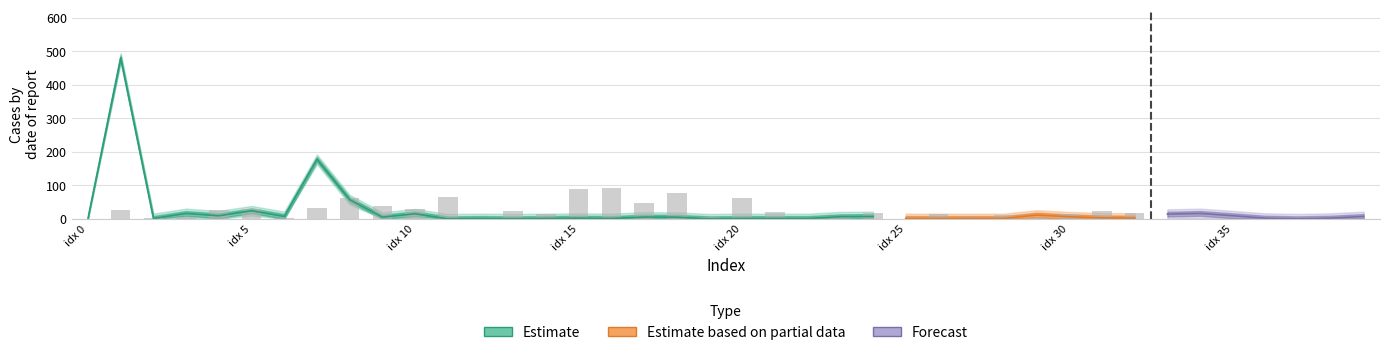

Reading left to right, what are all the values shown in this chart?

col_1: 0.0	479.9	1.1	15.9	9.0	23.9	7.0	177.3	57.0	4.9	14.9	0.0	0.9	0.0	1.0	2.0	0.9	5.2	4.8	0.0	1.0	1.0	0.9	6.2	6.8	1.1	0.8	1.1	1.0	11.1	6.1	2.9	2.0	13.9	16.0	9.1	1.9	0.0	2.0	7.0
col_2: 0.0	0.3	-0.0	-0.1	0.3	-0.4	0.0	-0.4	0.8	-0.5	0.4	-0.8	-0.0	0.3	0.2	1.1	-1.2	-0.6	0.9	0.1	-0.8	0.3	0.0	-0.1	-0.2	0.0	0.2	-0.1	0.1	-0.0	-0.2	0.3	-0.2	5.7	-5.5	-0.4	0.4	0.3	-0.4	0.1
col_3: 144.0	144.0	144.0	144.0	144.0	144.0	144.0	144.0	144.0	144.0	144.0	144.0	144.0	144.0	144.0	144.0	144.0	144.0	144.0	144.0	144.0	144.0	144.0	144.0	144.0	144.0	144.0	144.0	144.0	144.0	144.0	144.0	144.0	144.0	144.0	144.0	144.0	144.0	144.0	144.0
col_4: 0.0	0.0	0.0	0.0	0.0	0.0	0.0	0.0	0.0	0.0	0.0	0.0	0.0	0.0	0.0	0.0	0.0	0.0	0.0	0.0	0.0	0.0	0.0	0.0	0.0	0.0	0.0	0.0	0.0	0.0	0.0	0.0	0.0	0.0	0.0	0.0	0.0	0.0	0.0	0.0